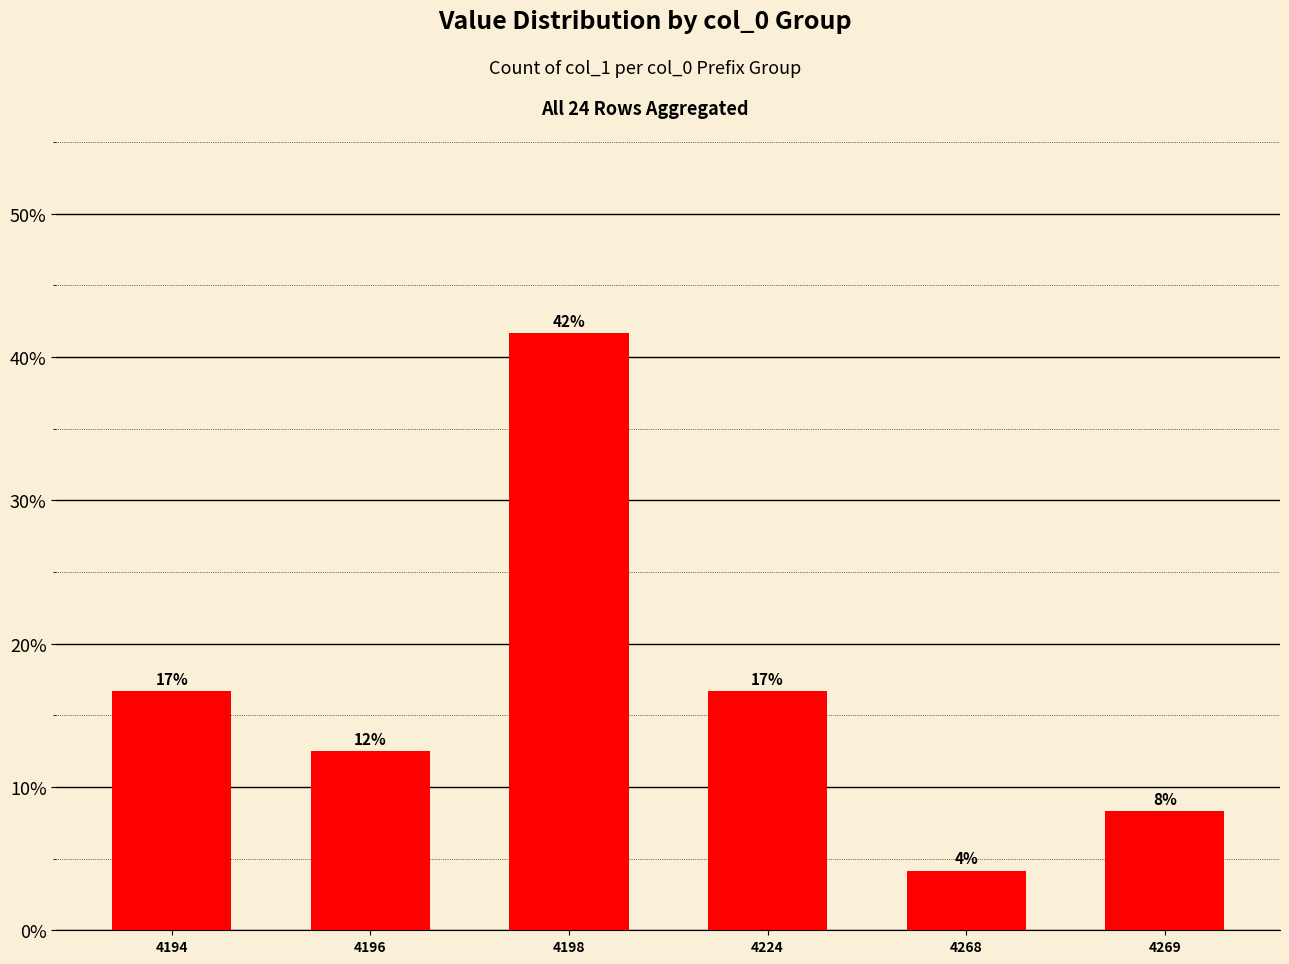

How many bars are there in total?

6